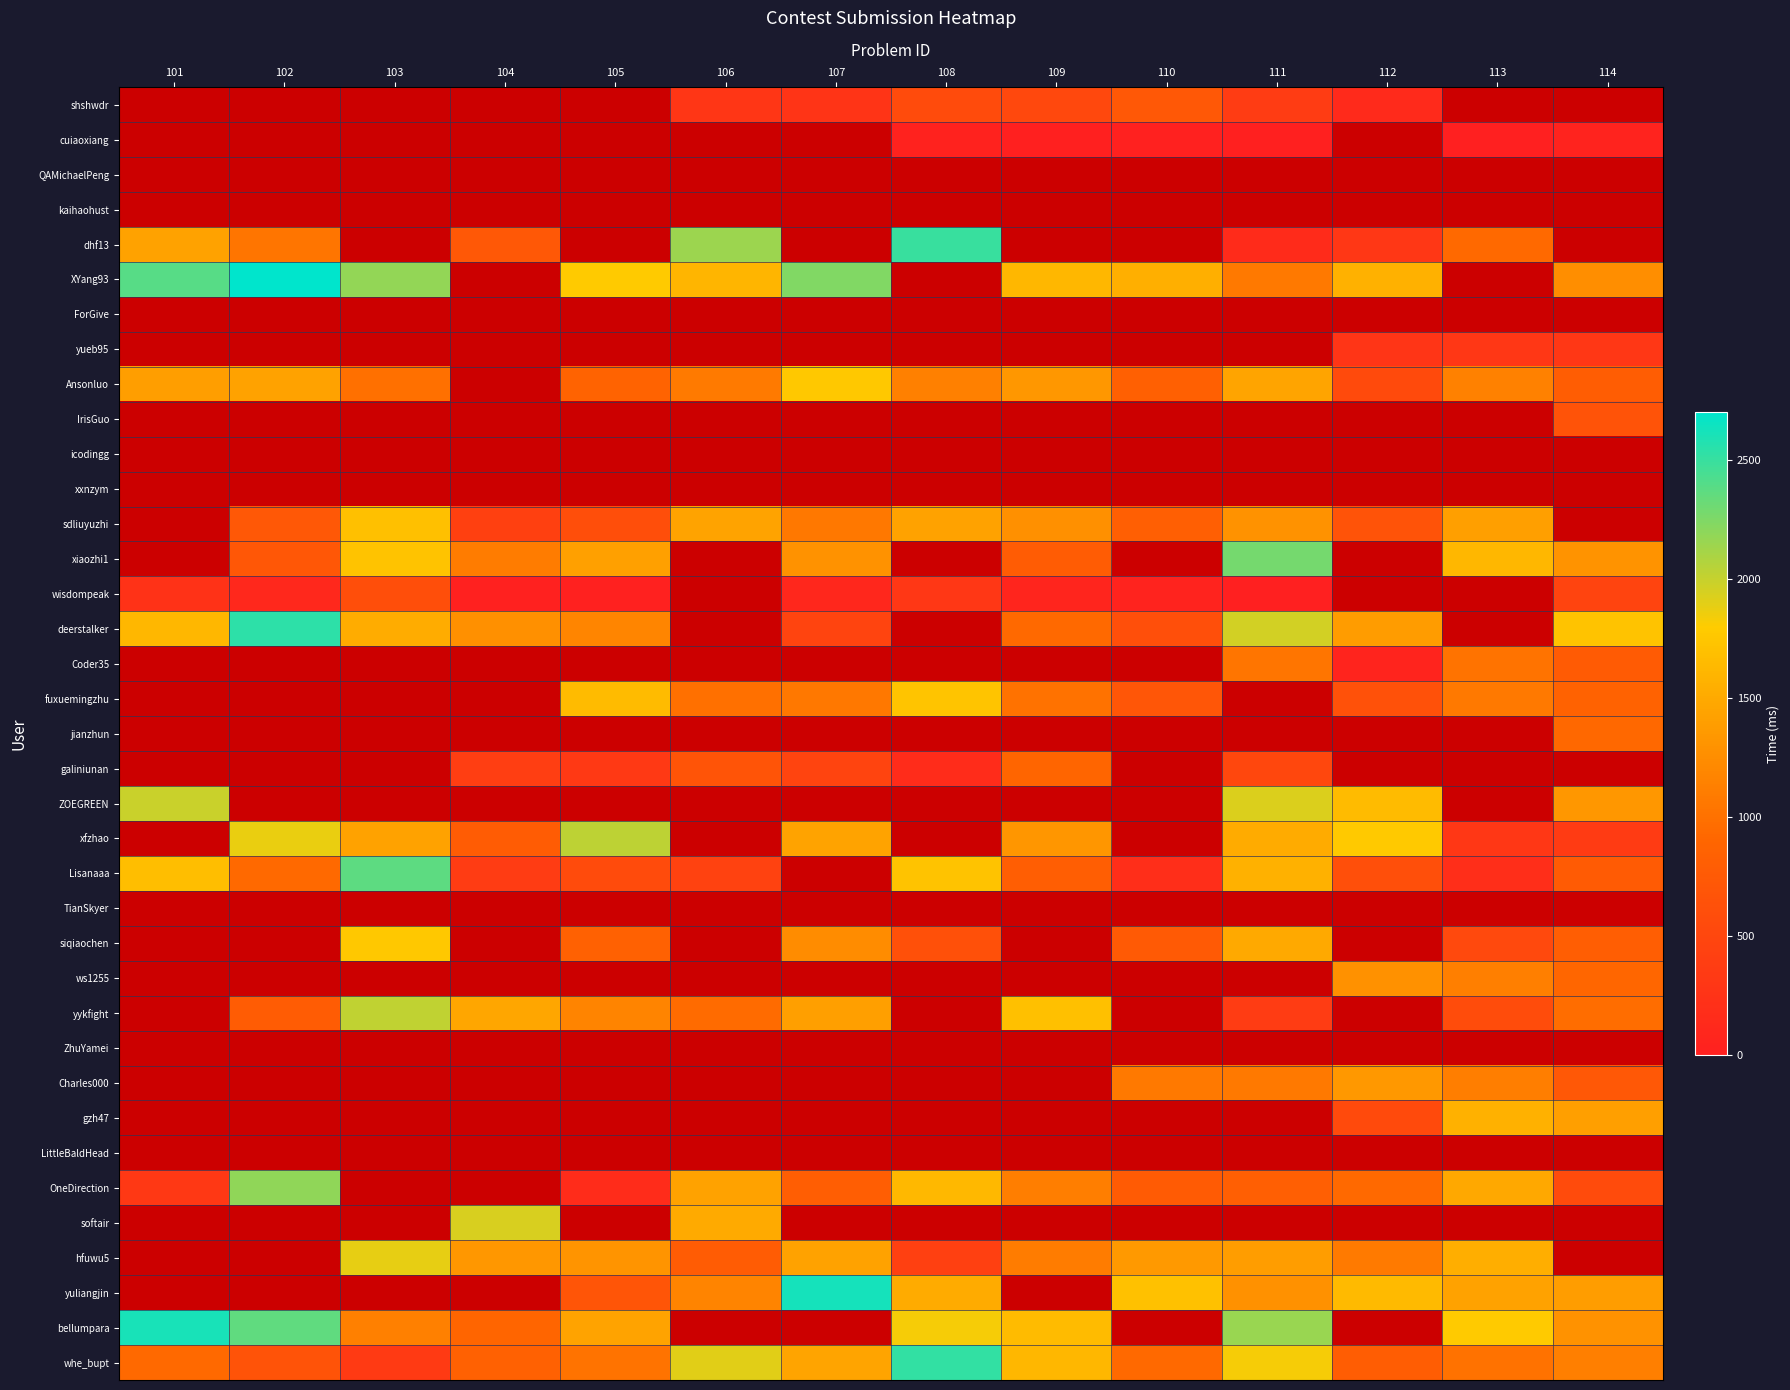

How many data points in dhf13 are less than 2495?

7